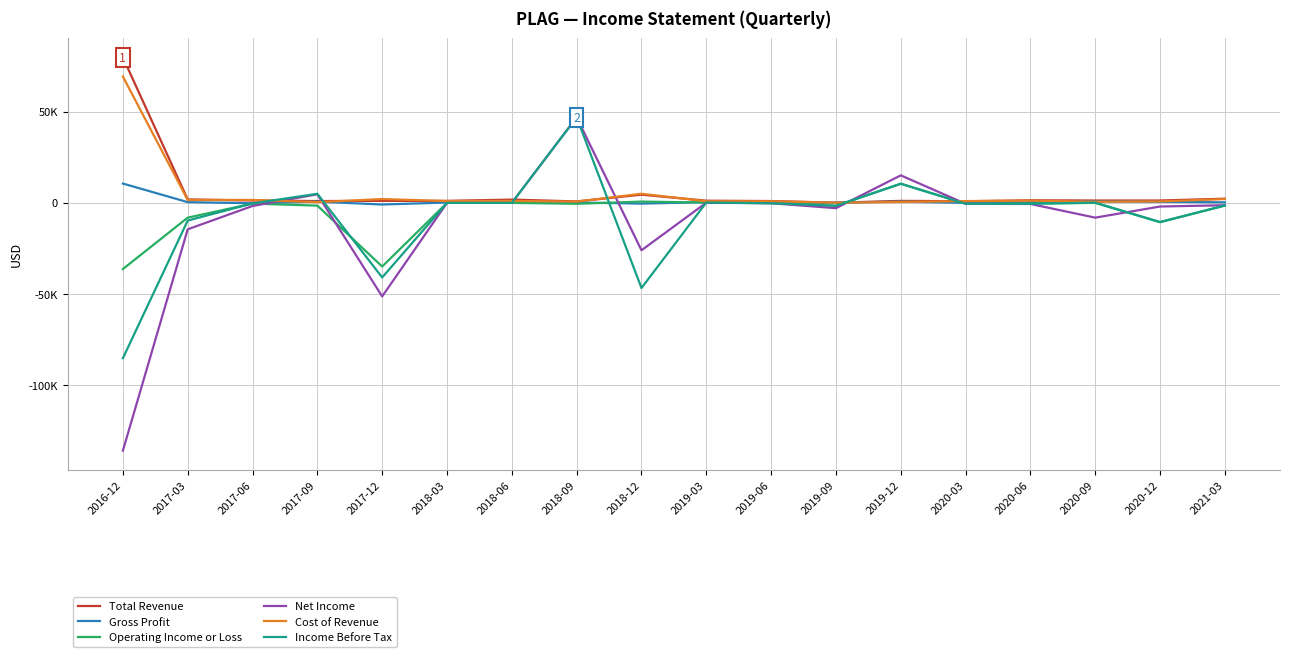

Is it true that Operating Income or Loss equals -1700 at 2019-09?

True